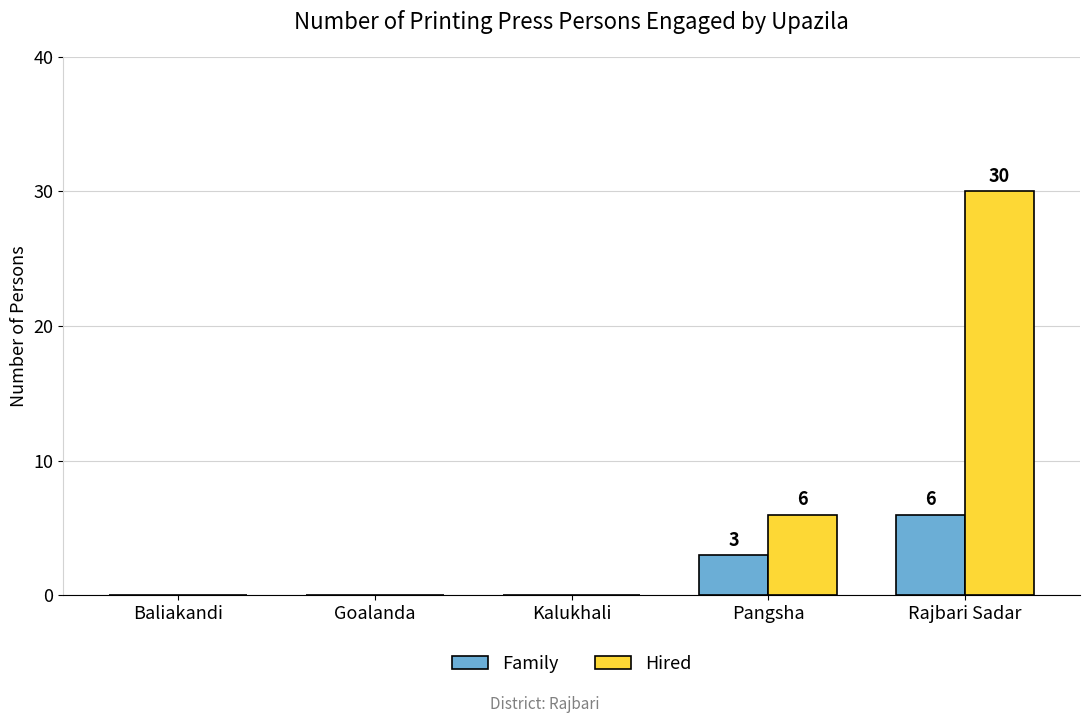

What is the greatest value displayed?

30